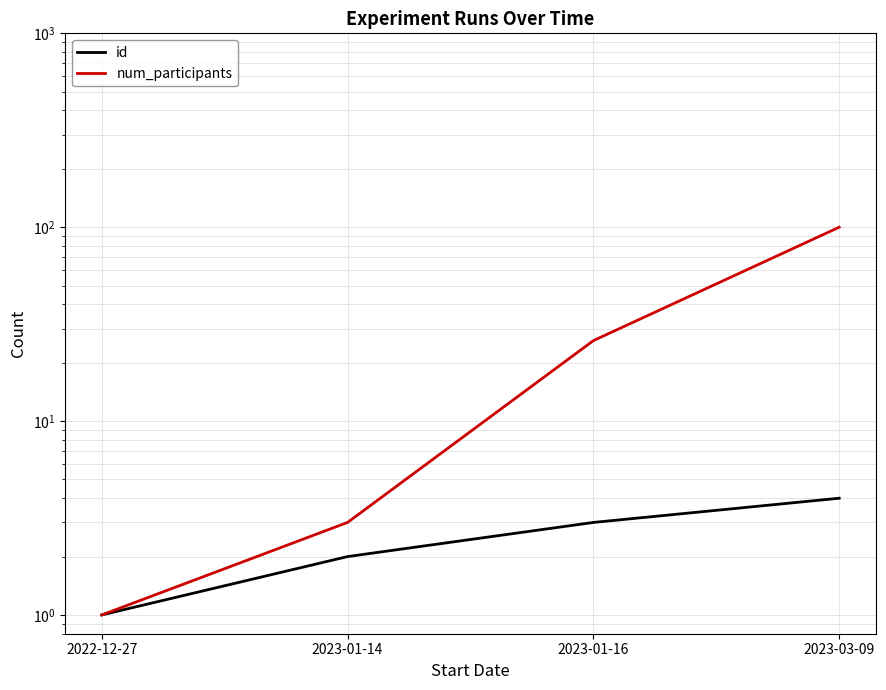

What is the value of the num_participants point at the 2nd from the left?

3